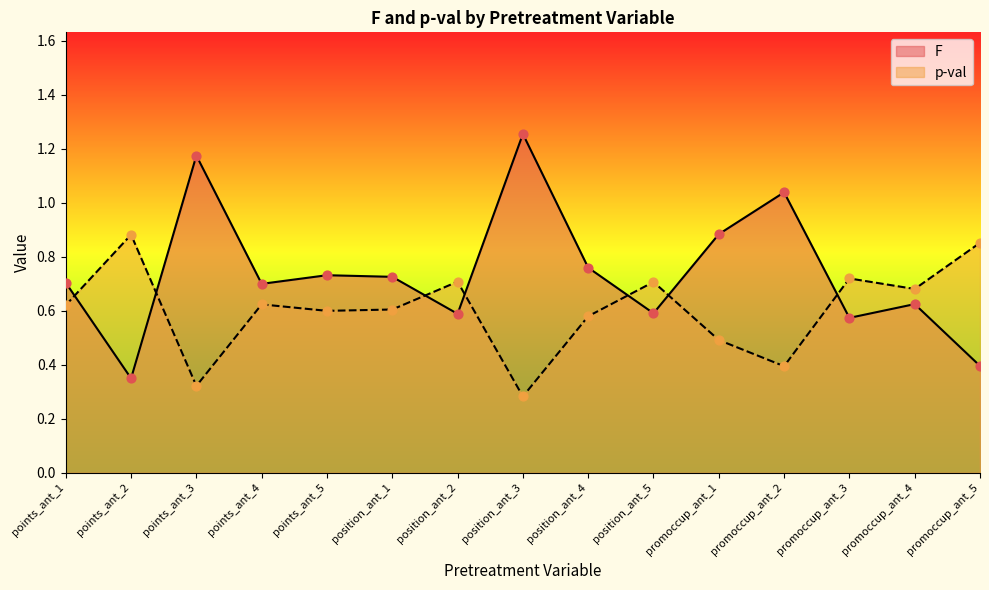

Is the value of F at promoccup_ant_4 greater than the value of p-val at position_ant_5?

No